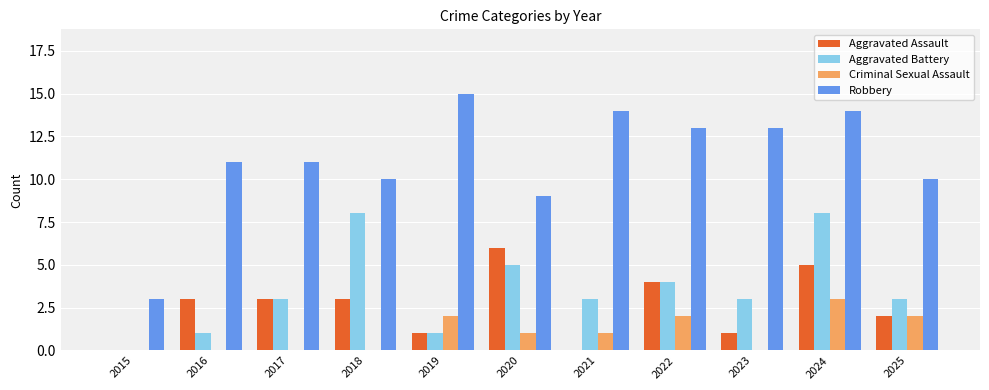

At which category is the sum across all series the highest?

2024